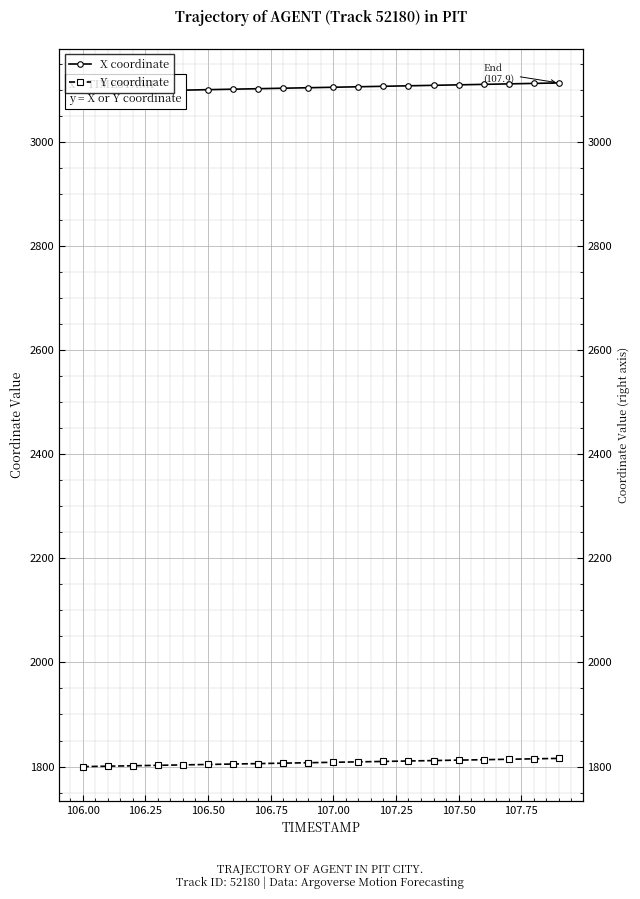

Is the value of X coordinate at 106.00 greater than the value of Y coordinate at 106.50?

Yes